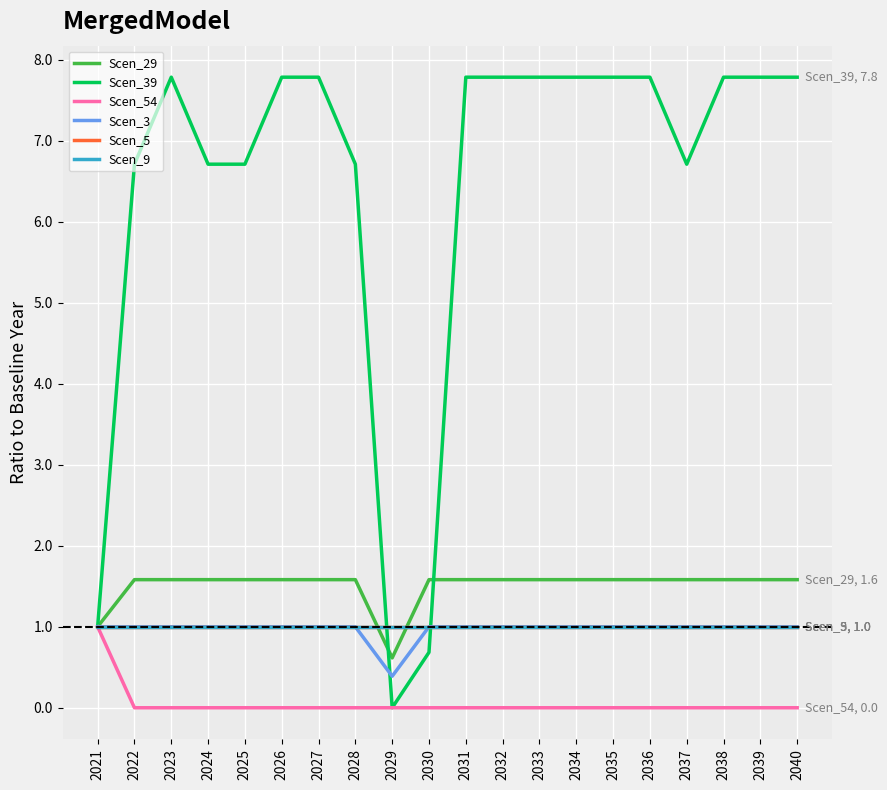

Is this an area chart (filled region under the line)?

No